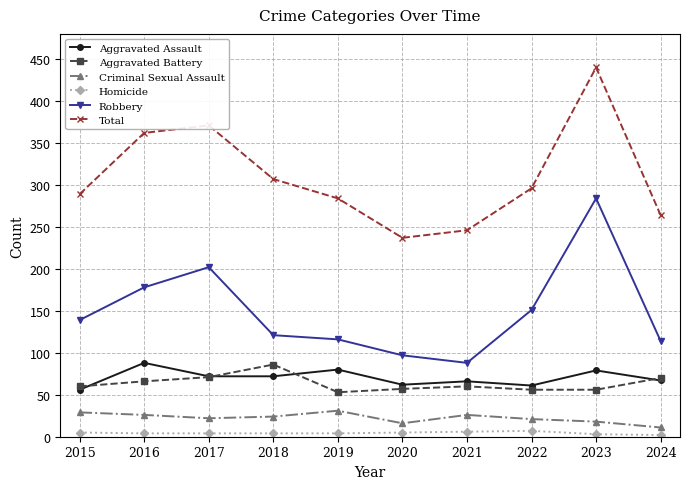

Which series has the largest total across all categories?

Total